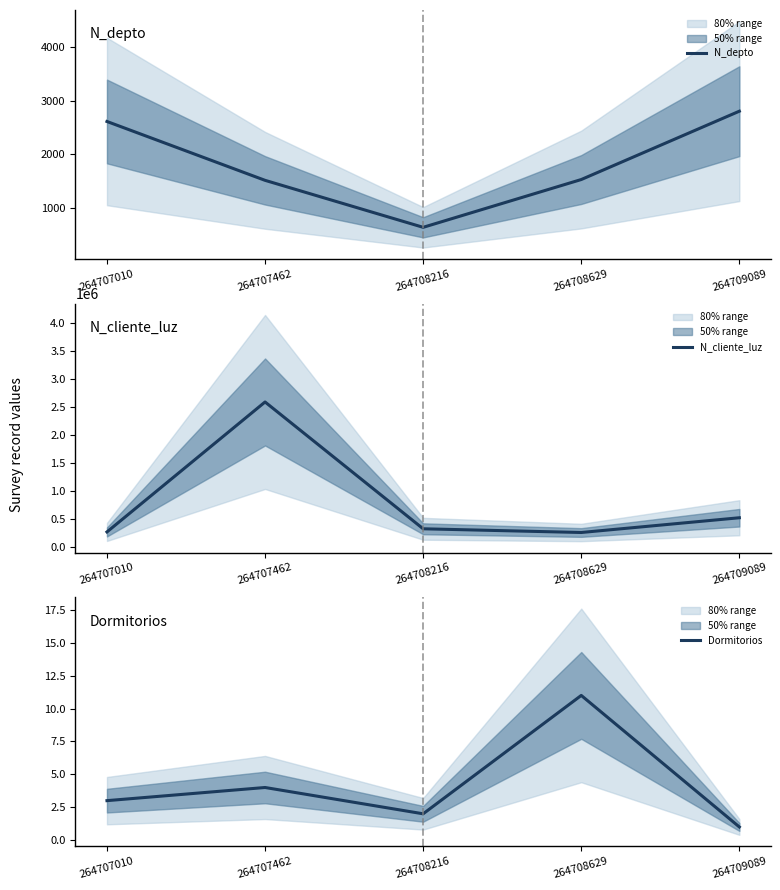

Reading right to left, transcribe all the data shown in this chart.

N_depto: 264709089=2800	264708629=1523	264708216=630	264707462=1508	264707010=2608
N_cliente_luz: 264709089=521566	264708629=258663	264708216=324732	264707462=2586314	264707010=268734
Dormitorios: 264709089=1	264708629=11	264708216=2	264707462=4	264707010=3